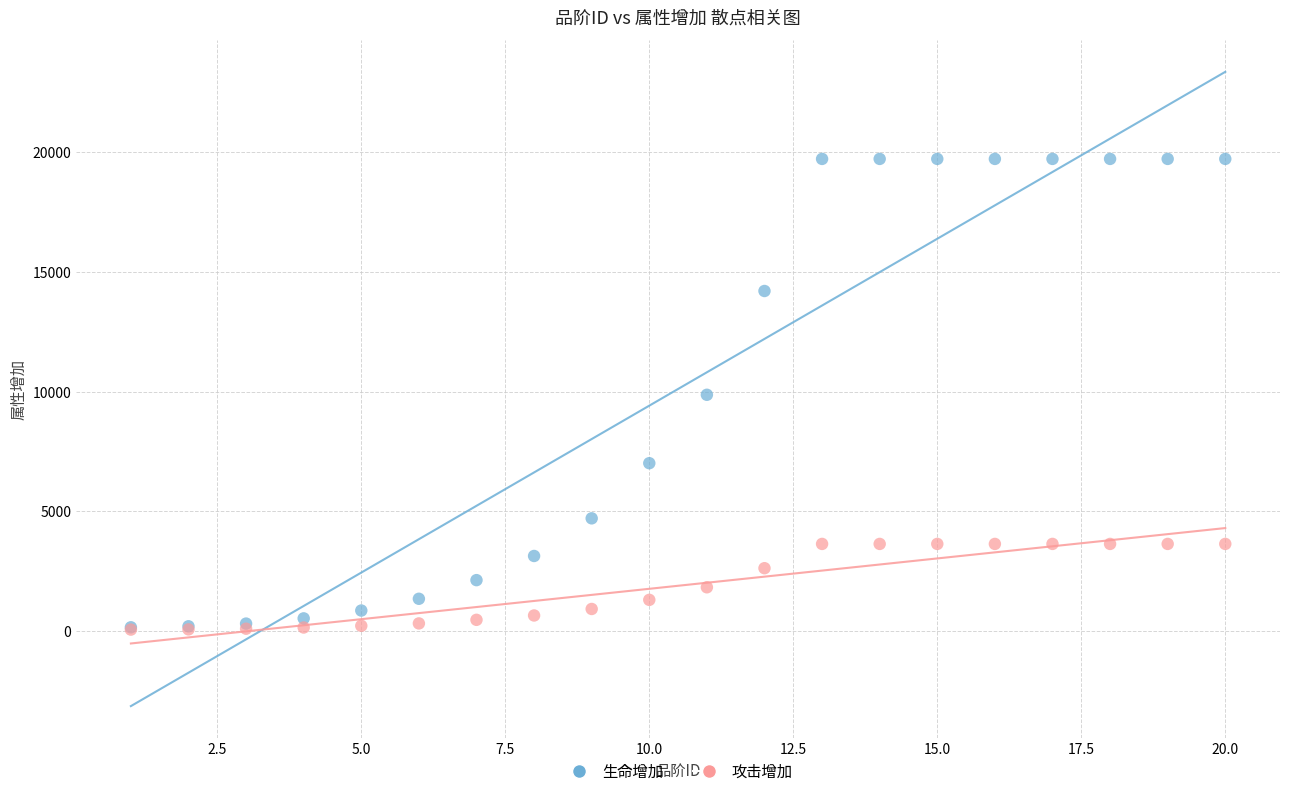

What are all the series names shown in the legend?

生命增加, 攻击增加